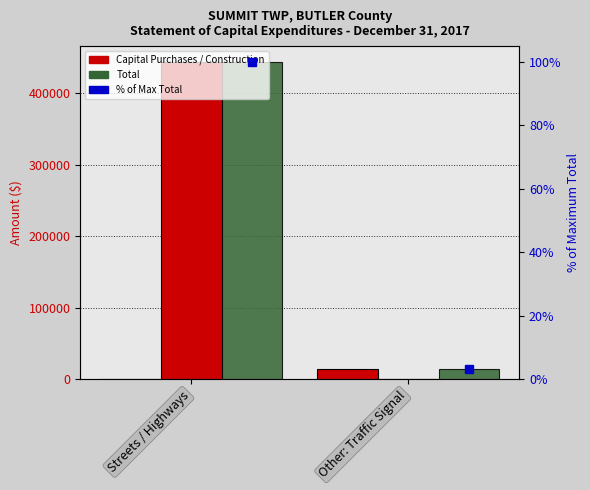

What is the difference between the maximum and minimum values in the Total series?

428275